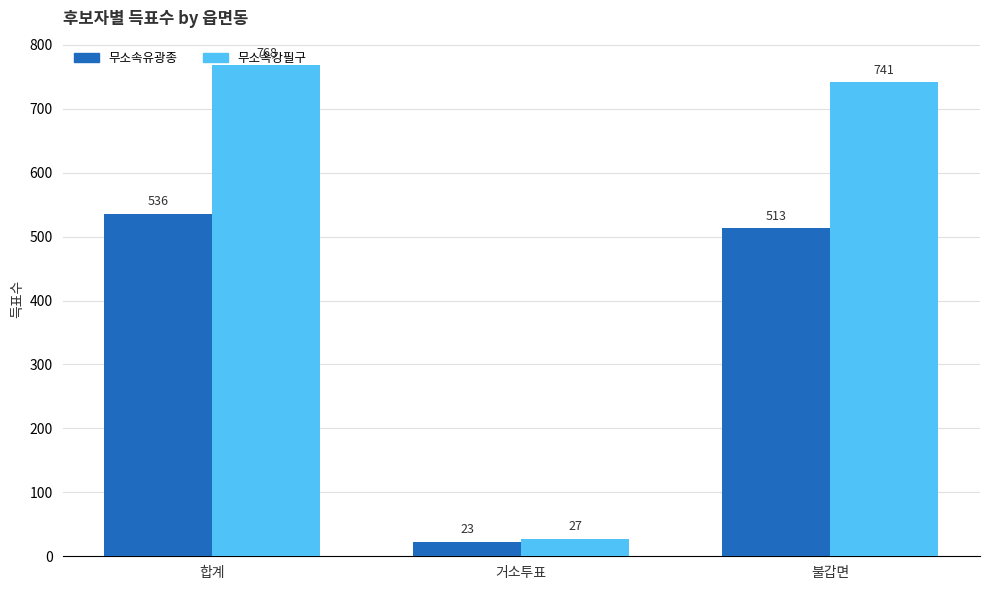

Which series changed the most between 거소투표 and 불갑면?

무소속강필구